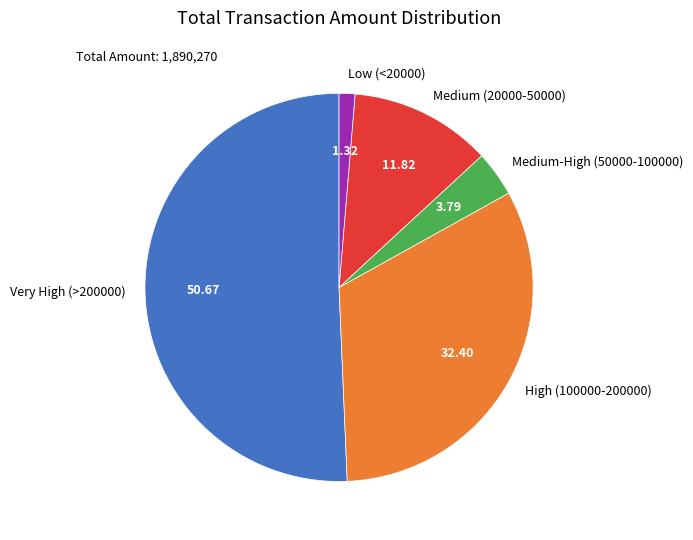

Rank the categories by value from lowest to highest.

Low (<20000), Medium-High (50000-100000), Medium (20000-50000), High (100000-200000), Very High (>200000)